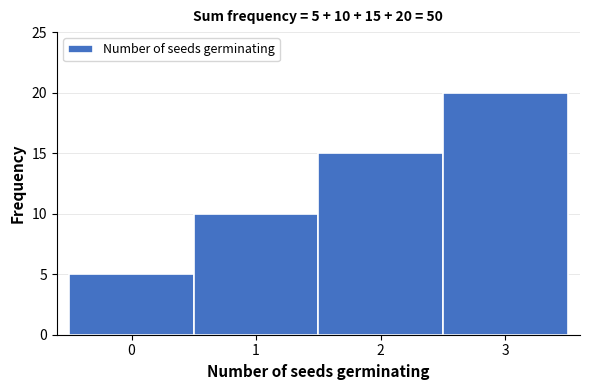

Which range on the x-axis has the tallest bar?

2.5 to 3.5